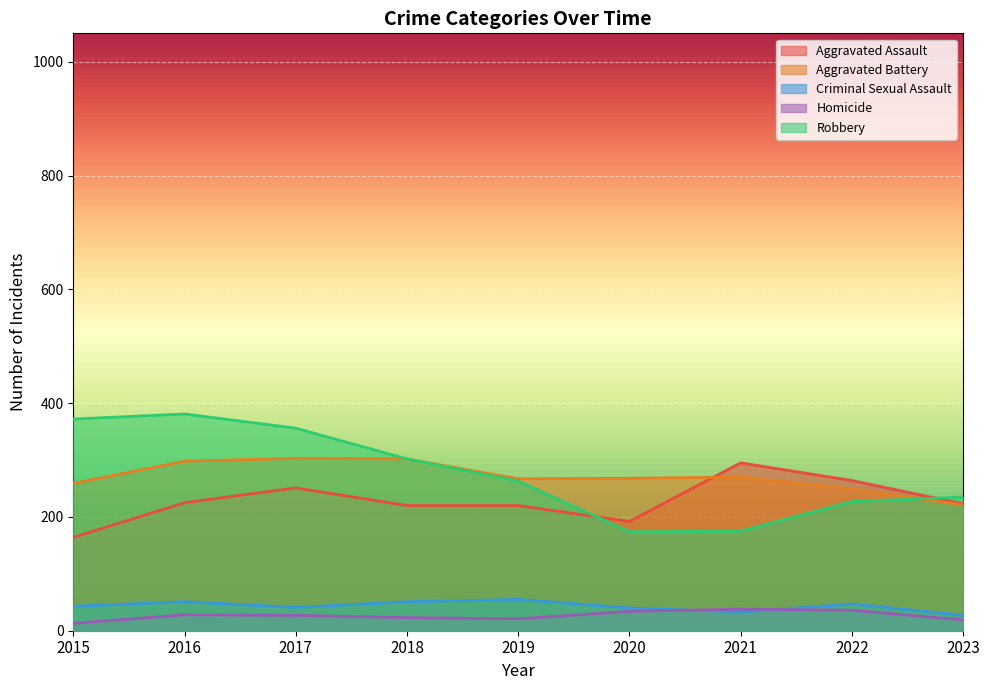

Reading left to right, transcribe all the data shown in this chart.

Aggravated Assault: 164	225	251	220	220	192	295	264	223
Aggravated Battery: 259	298	303	302	267	268	270	249	221
Criminal Sexual Assault: 43	51	41	51	55	40	33	47	27
Homicide: 13	28	27	23	21	34	38	36	19
Robbery: 372	381	356	302	263	174	175	227	235